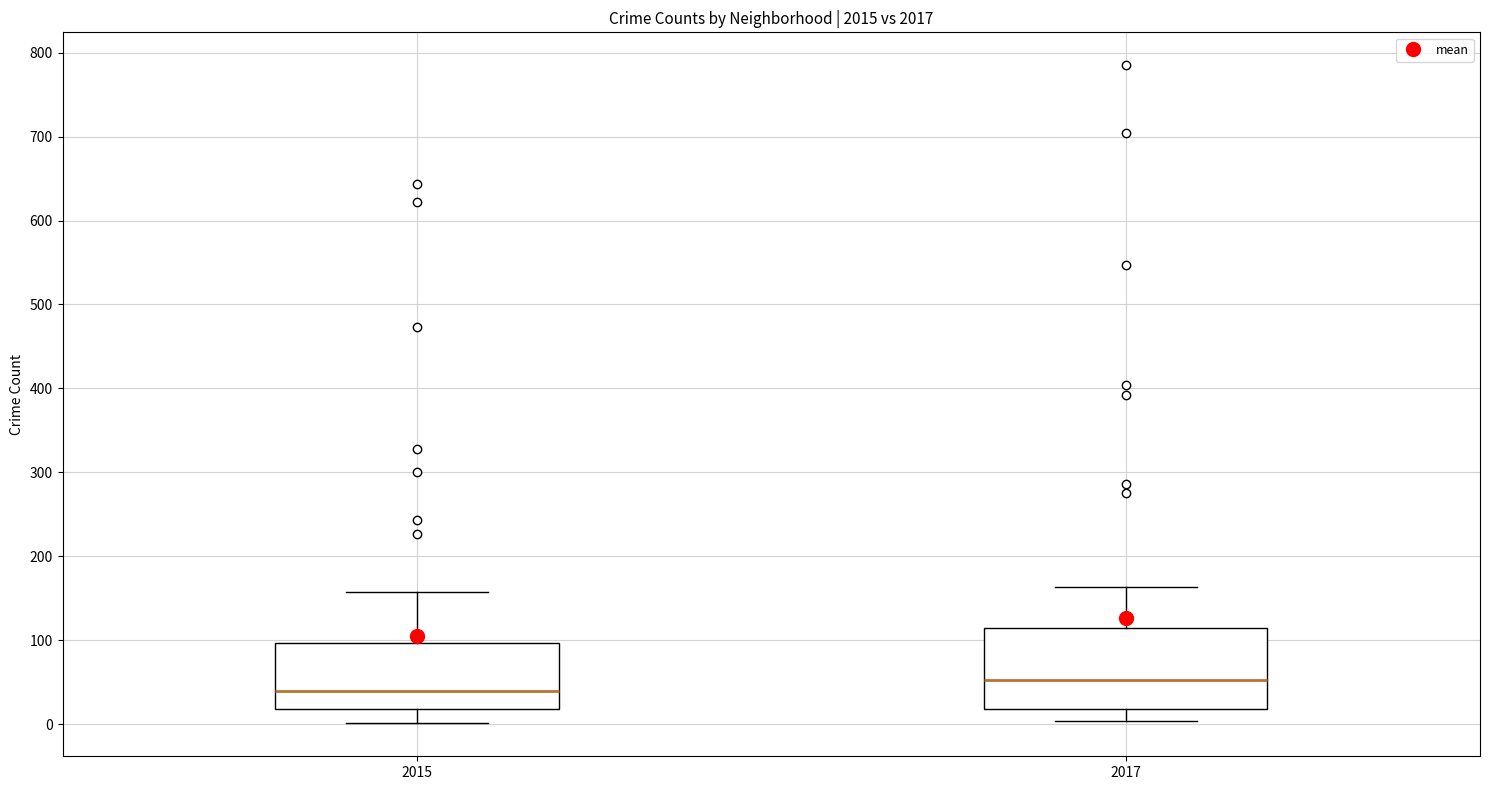

Where does the lower whisker of the box at x = 2017 end on the y-axis? The values are not printed on the chart, so give them approximately, as read against the axis.

0